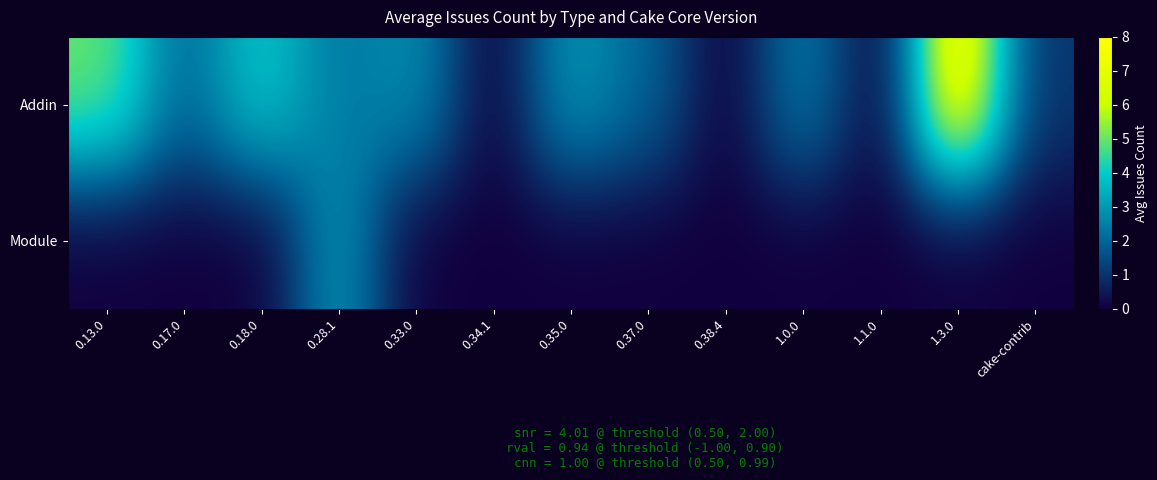

Reading left to right, what are all the values shown in this chart?

Addin: 0.13.0=5.0	0.17.0=2.0	0.18.0=4.0	0.28.1=2.3	0.33.0=2.8	0.34.1=0.0	0.35.0=3.0	0.37.0=2.0	0.38.4=0.0	1.0.0=2.5	1.1.0=0.0	1.3.0=8.0	cake-contrib=1.0
Module: 0.13.0=0.0	0.17.0=0.0	0.18.0=0.0	0.28.1=3.0	0.33.0=0.0	0.34.1=0.0	0.35.0=0.0	0.37.0=0.0	0.38.4=0.0	1.0.0=0.0	1.1.0=0.0	1.3.0=0.0	cake-contrib=0.0